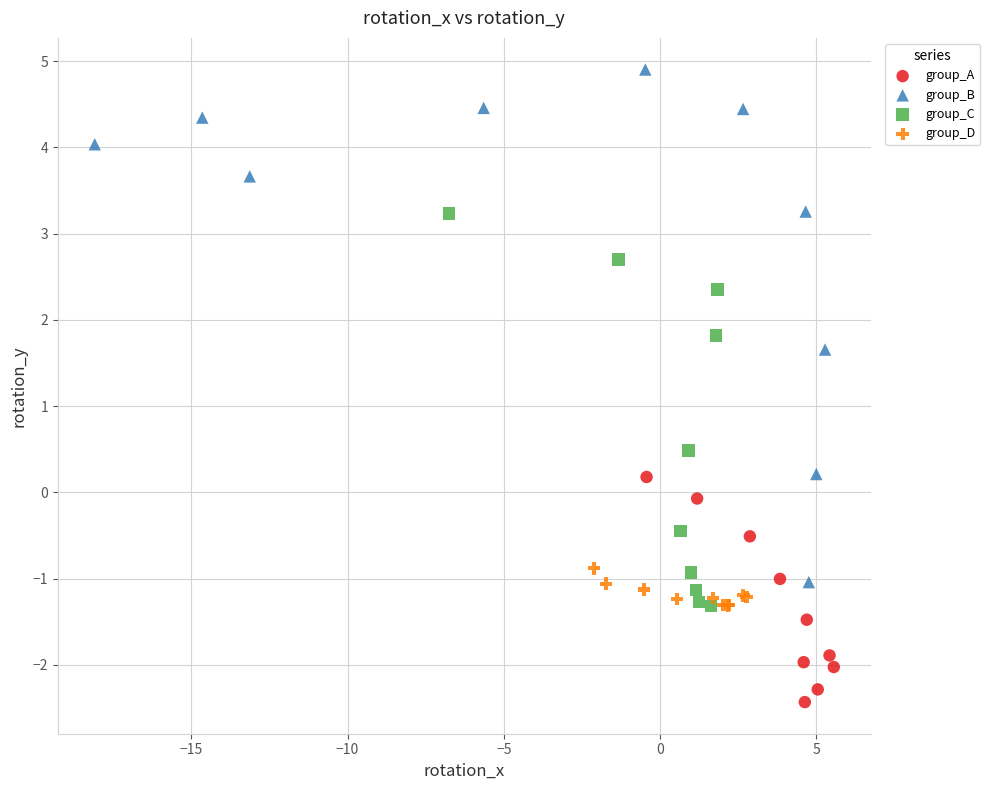

Which series contains the highest Y value?

group_B